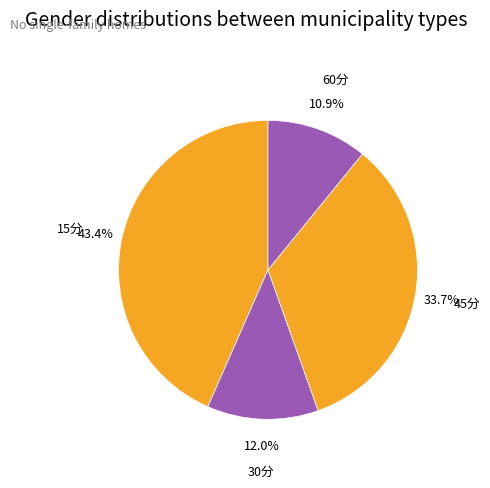

To the nearest percent, what is the difference between the 45分 and 15分 slice percentages?

10%